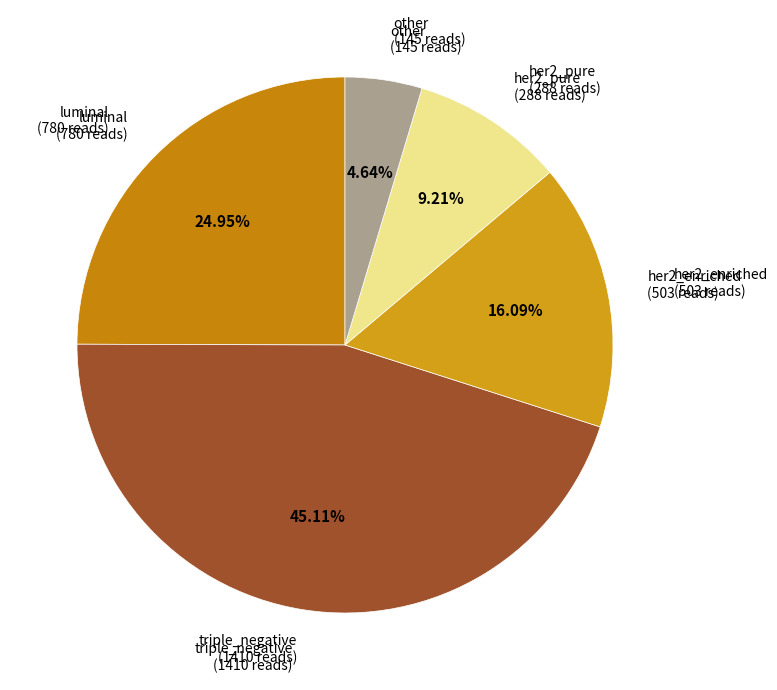

Count the number of slices in the pie.

5